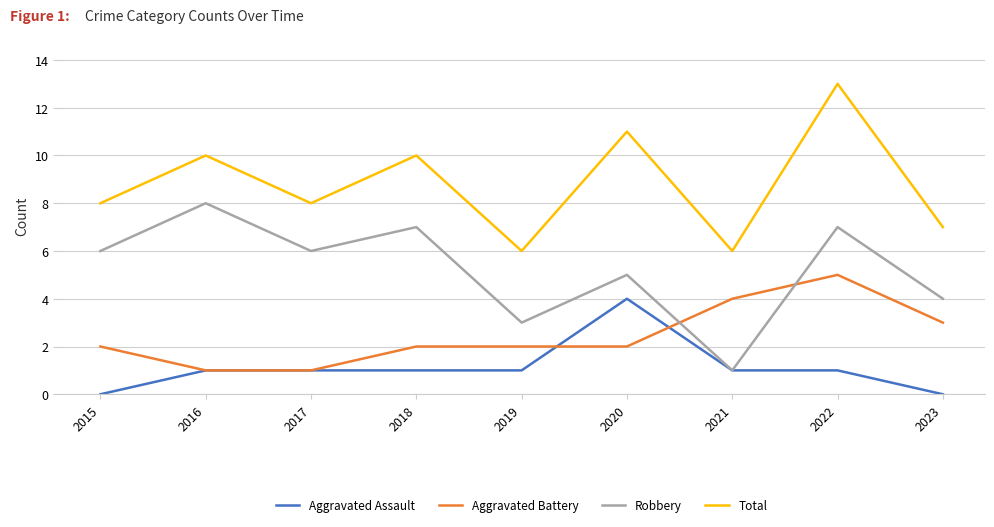

What value does the Robbery series have at 2023?

4